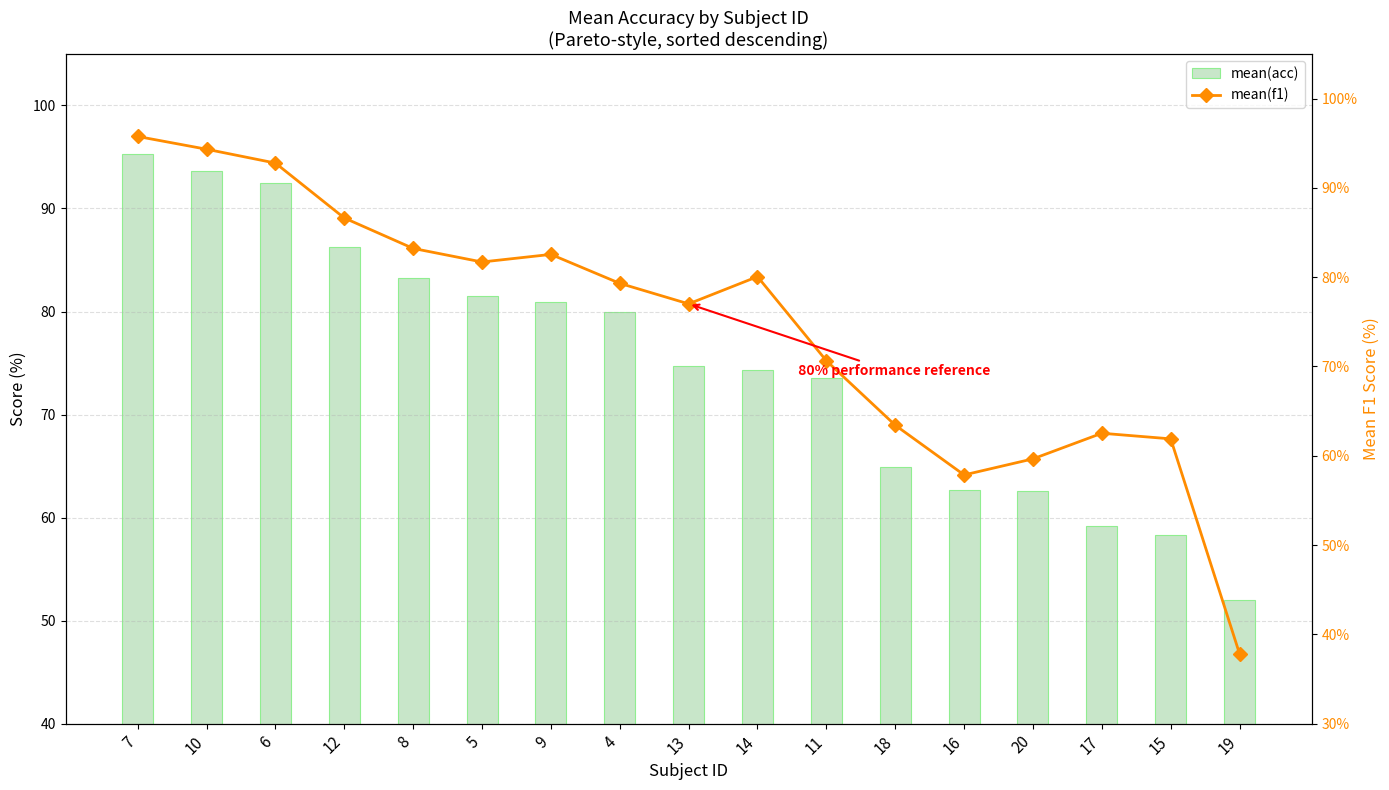

Reading right to left, what are all the values shown in this chart?

mean(acc): 52.0	58.3	59.2	62.5	62.7	64.9	73.5	74.3	74.8	80.0	80.9	81.5	83.3	86.2	92.5	93.7	95.3
mean(f1): 37.8	61.9	62.5	59.6	57.9	63.4	70.6	80.1	77.0	79.3	82.5	81.7	83.2	86.6	92.8	94.3	95.8